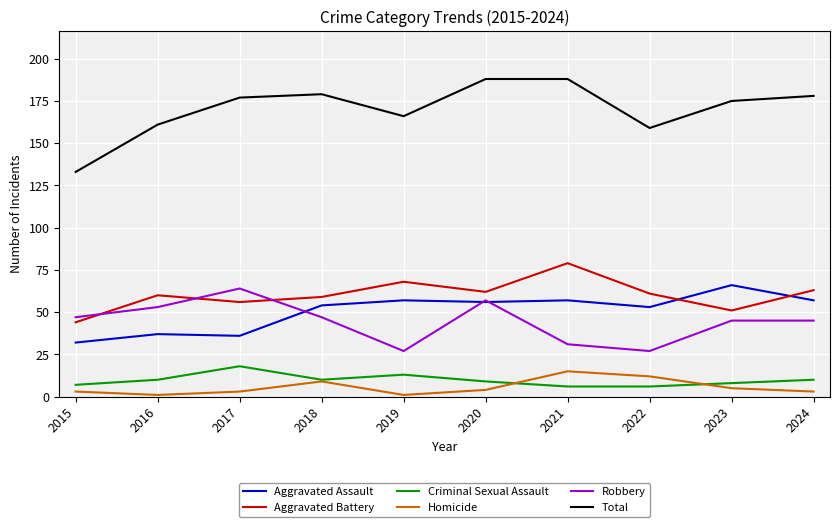

List the series in order of their peak value, highest first.

Total, Aggravated Battery, Aggravated Assault, Robbery, Criminal Sexual Assault, Homicide